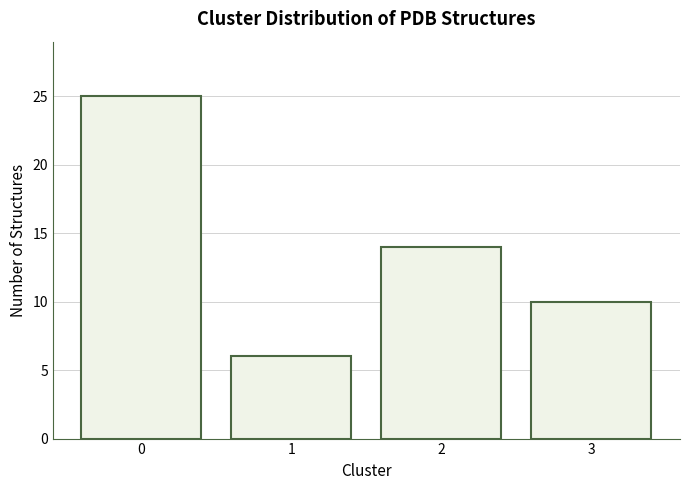

Reading left to right, transcribe all the data shown in this chart.

25	6	14	10